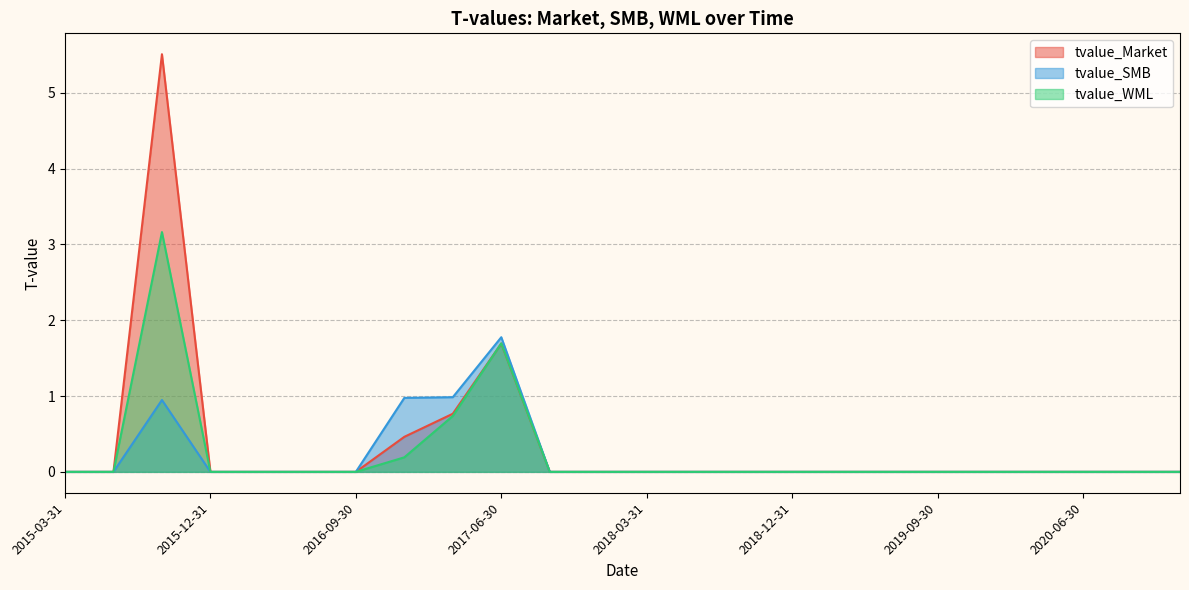

Does the chart display data point markers on the line(s)?

No